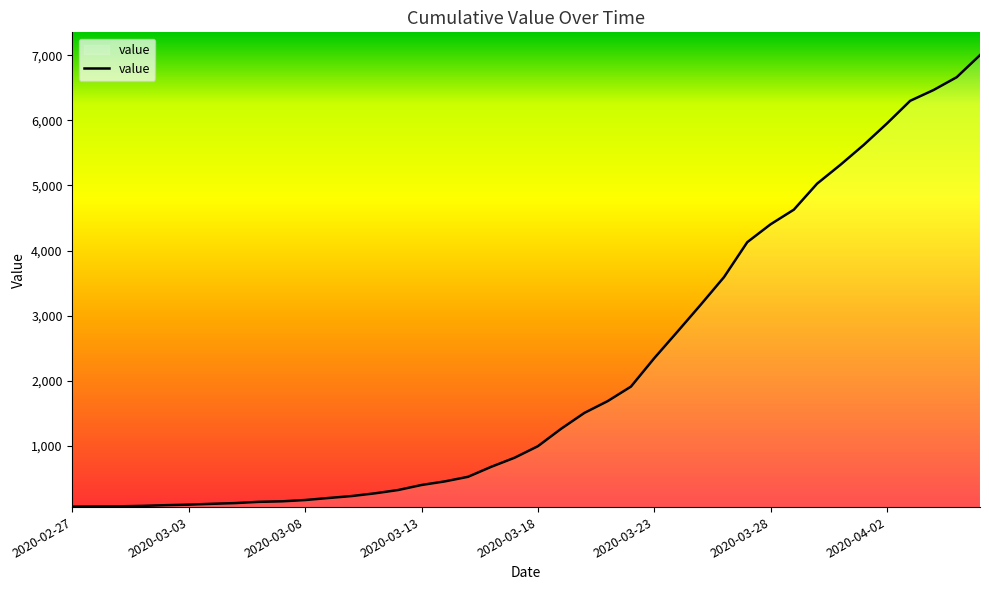

What is the maximum value shown in the chart?

7003